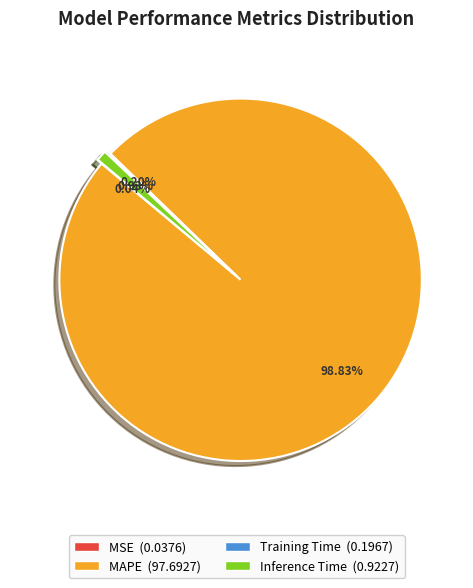

Does MAPE represent more than half of the total?

Yes